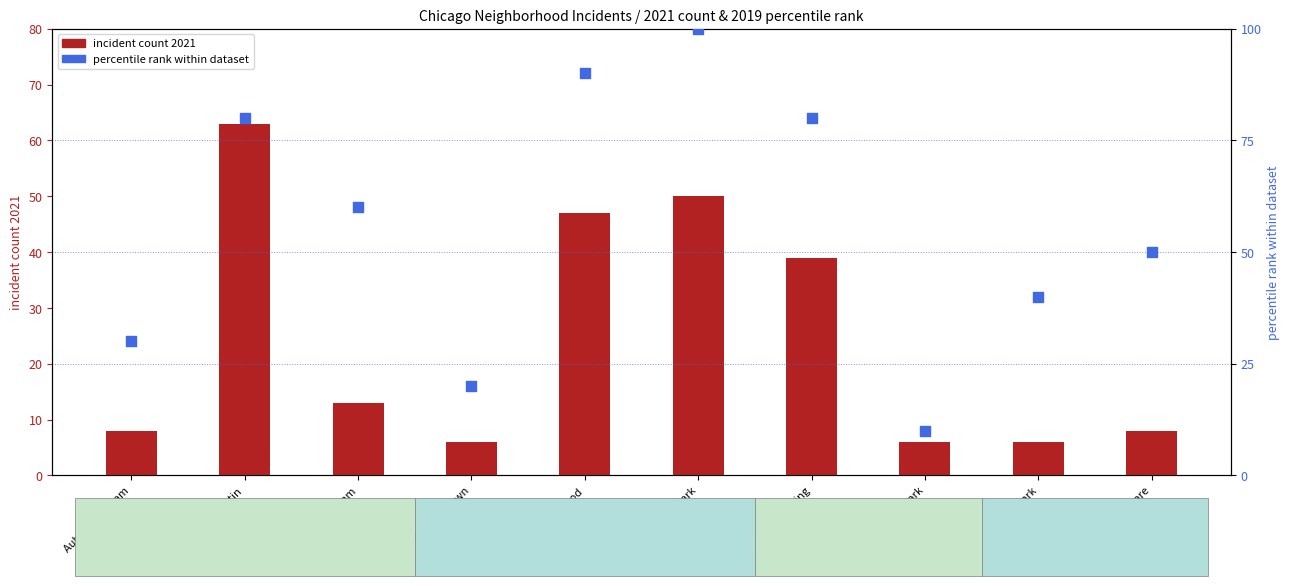

At how many categories does at least one series exceed 19?

9